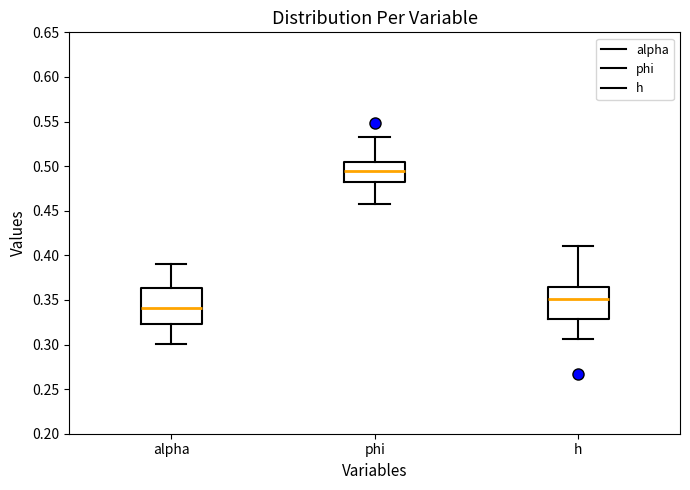

Which box has the lowest median line?

alpha